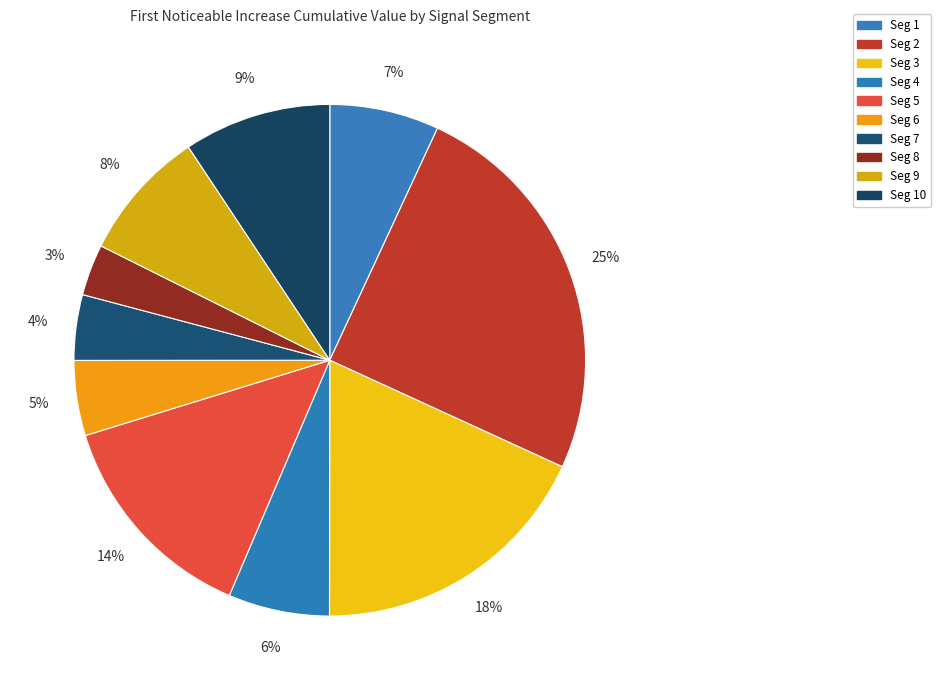

How many segments does this pie chart have?

10